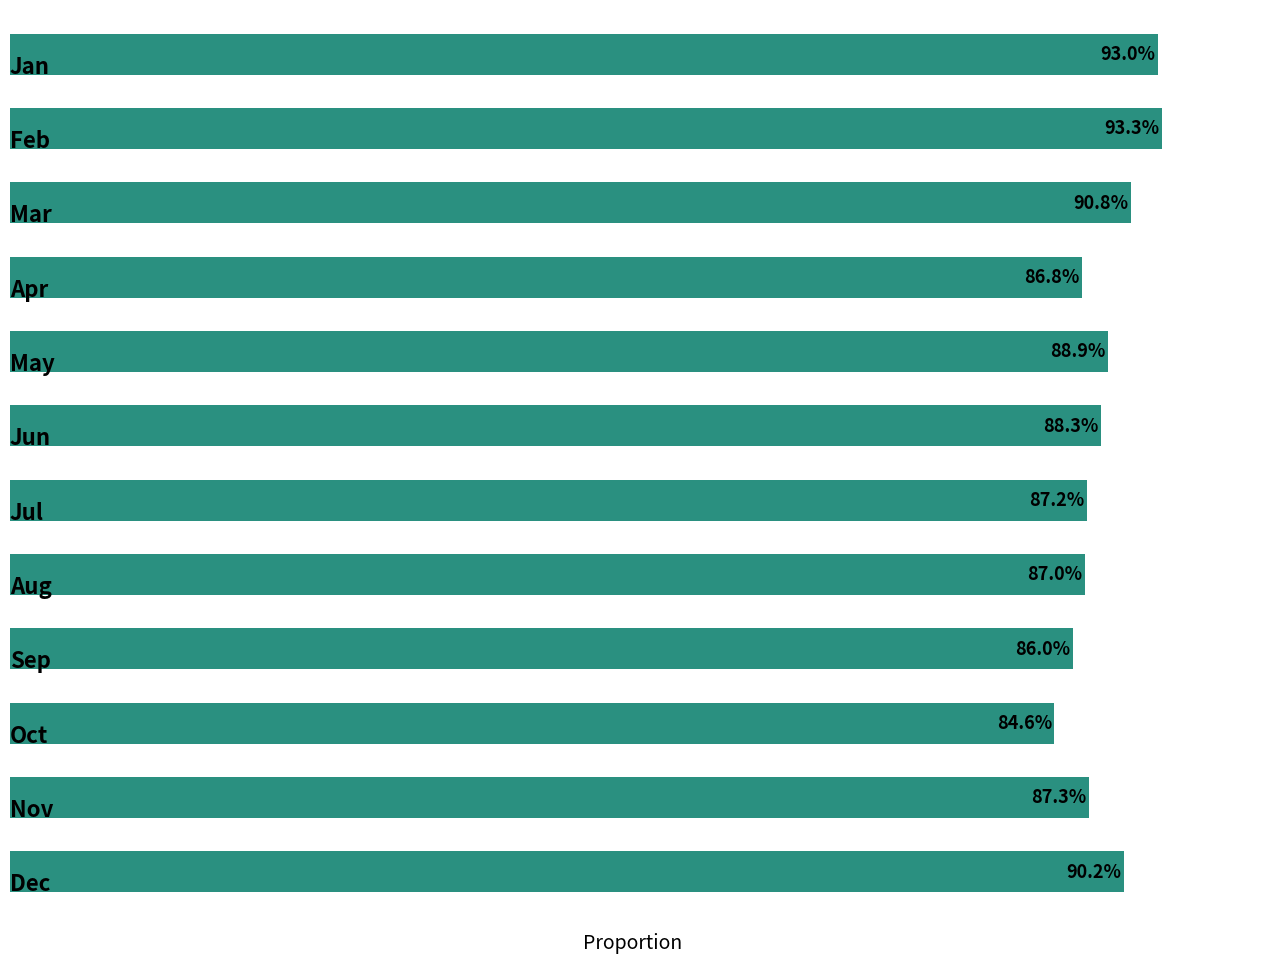

Does the chart contain any negative values?

No